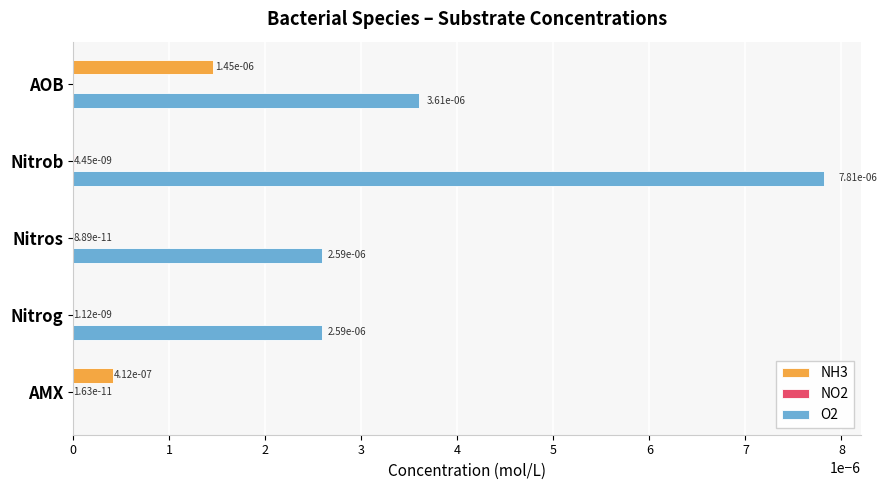

The value of NH3 at Nitrog is 0.0. True or false?

True